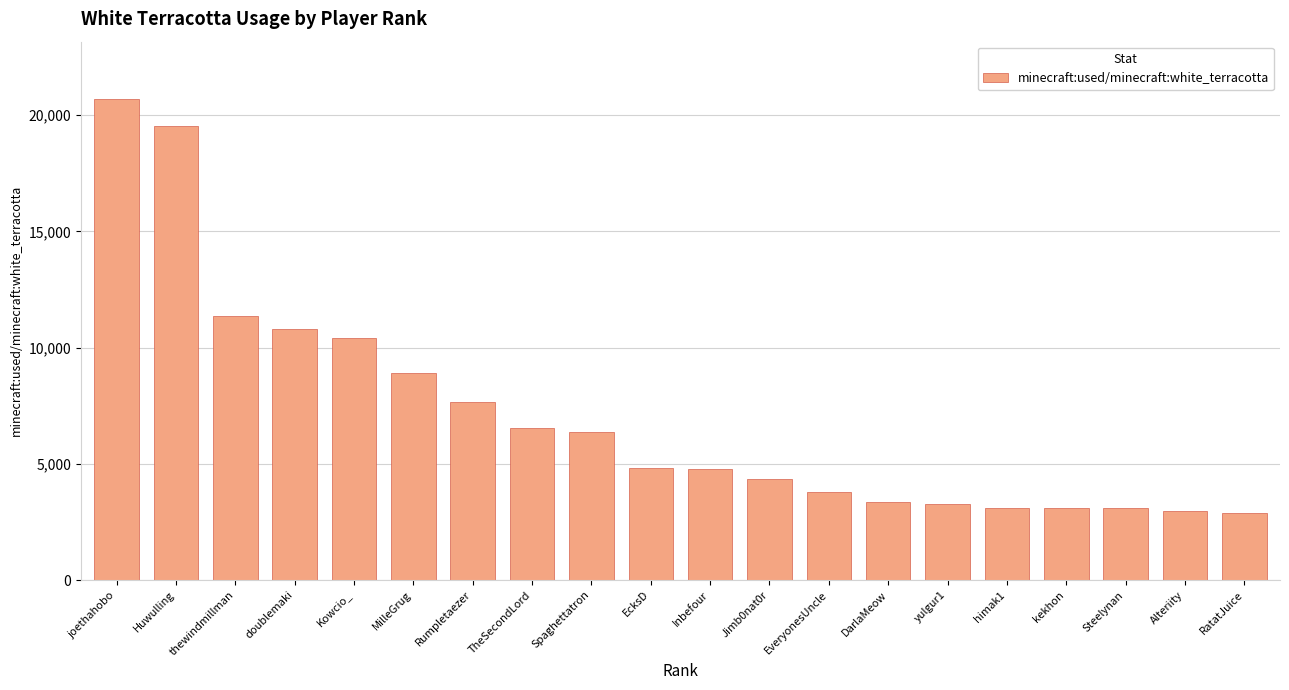

How many data points does each series have?

20